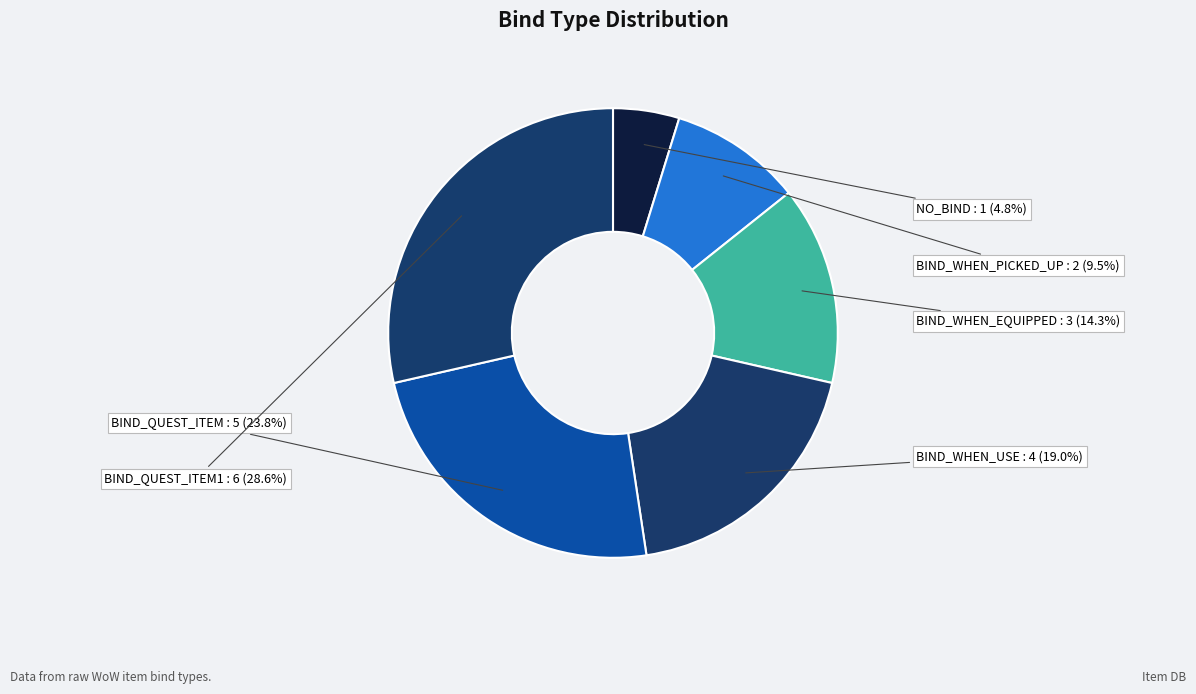

Count the number of slices in the pie.

6